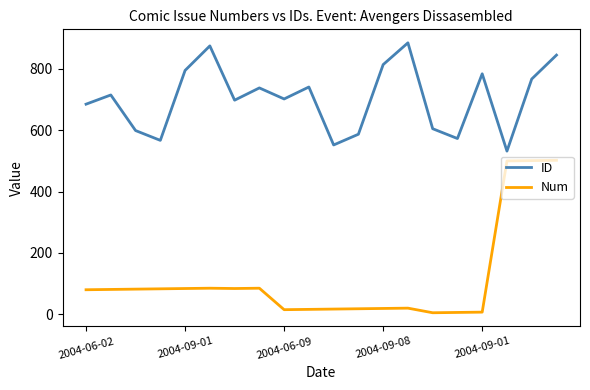

How many categories are shown in the chart?

20